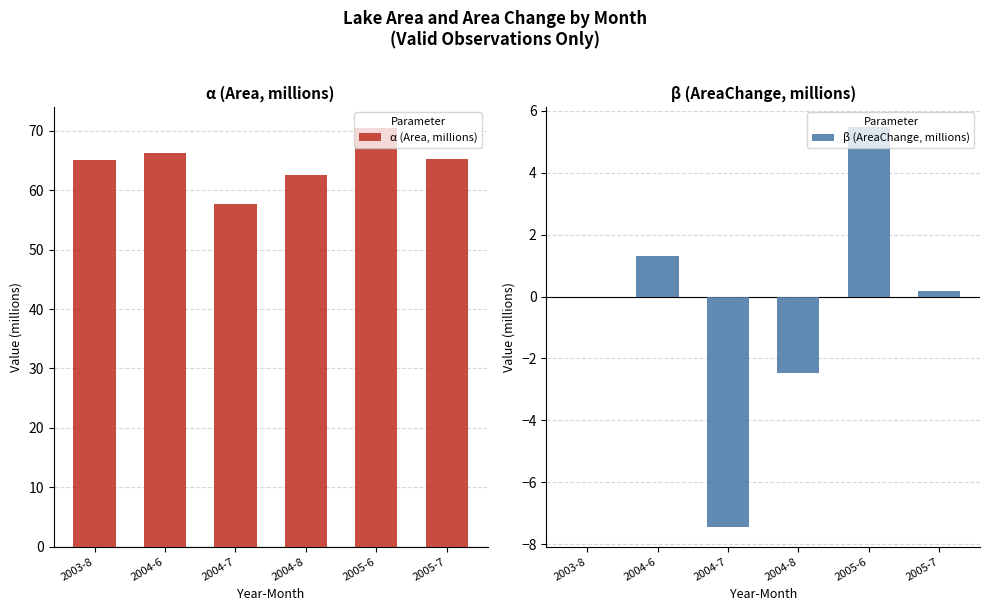

Is it true that β (AreaChange, millions) equals -2.5 at 2004-8?

True